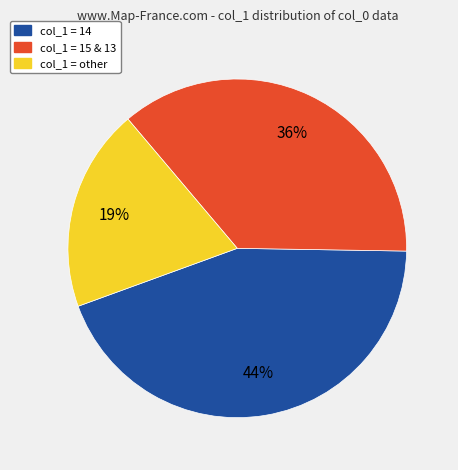

How many slices are in this pie chart?

3